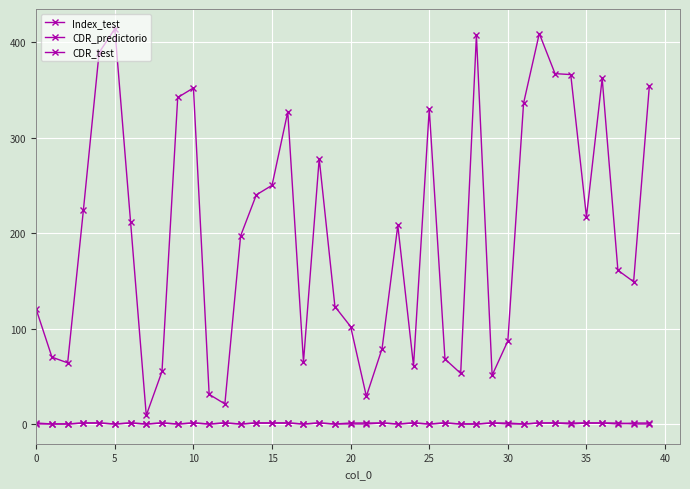

What is the difference between the second highest and minimum values in the Index_test series?

400